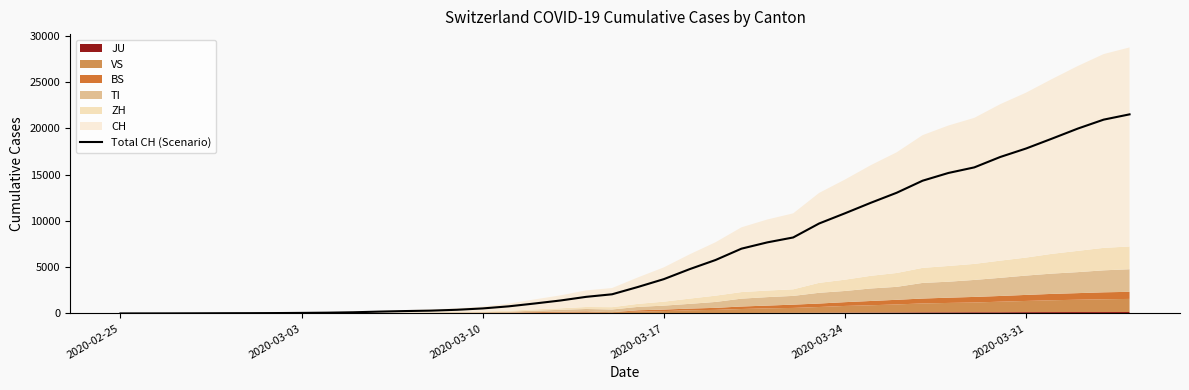

What is the sum of all values?

256270